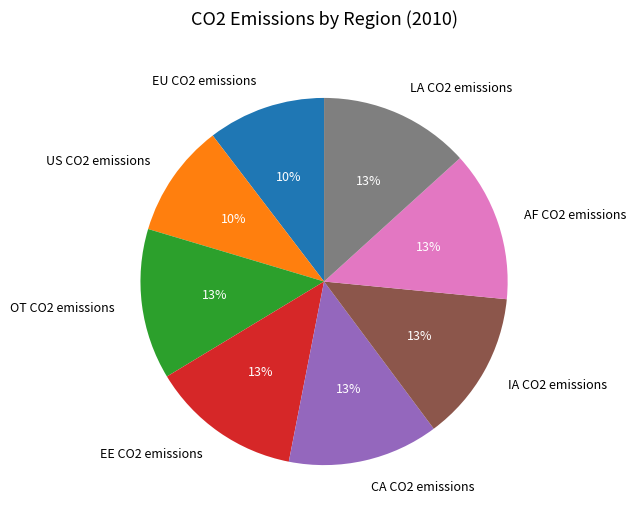

To the nearest percent, what percentage of the pie is CA CO2 emissions?

13%